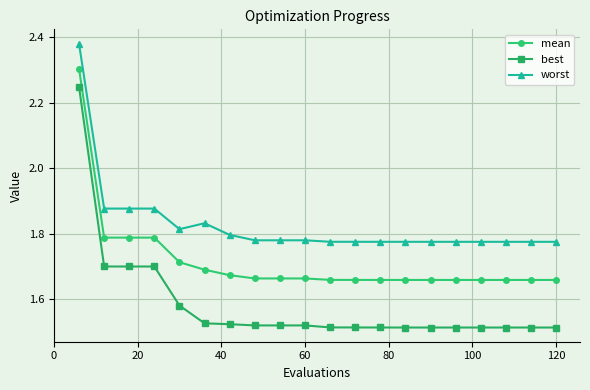

True or false: mean and worst cross at least once.

False